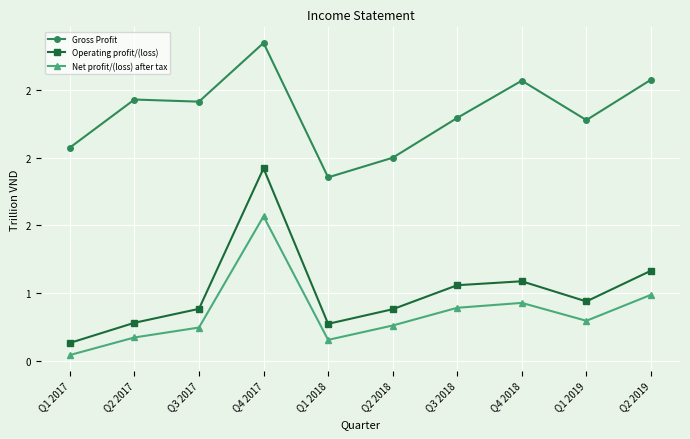

Which series changed the most between Q1 2017 and Q4 2018?

Gross Profit